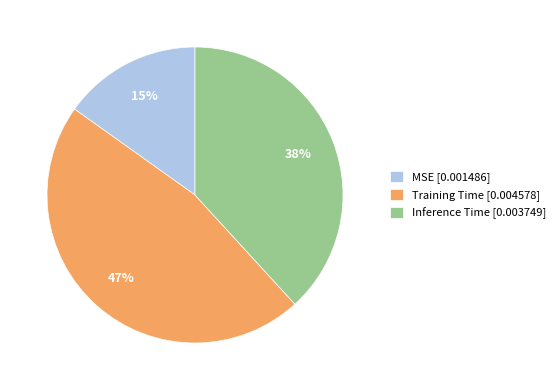

Does Inference Time account for over 50% of the chart?

No